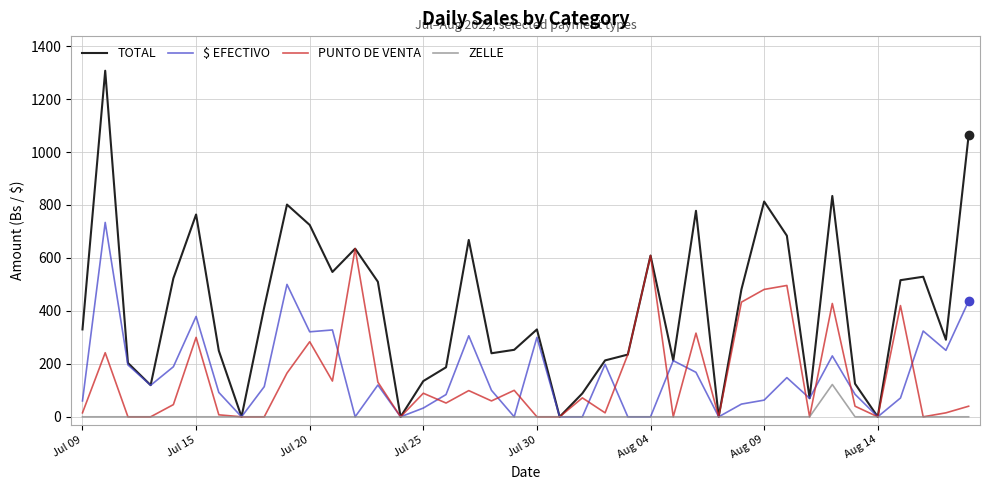

How many distinct data groups are displayed?

4